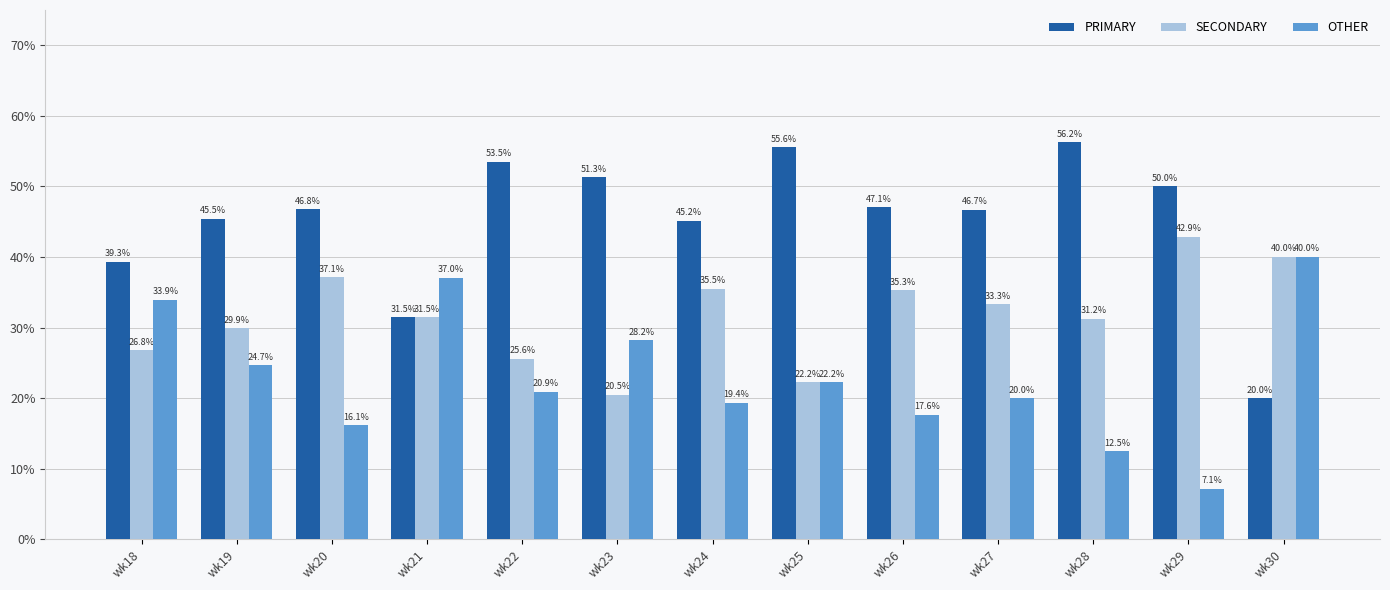

What is the difference between the second highest and minimum values in the SECONDARY series?

19.5